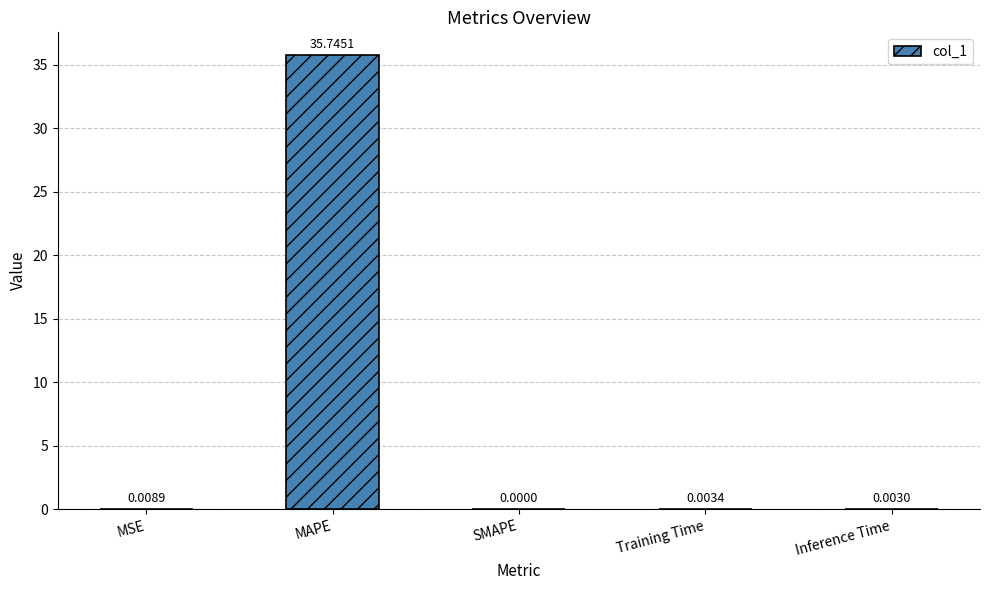

Count the number of categories in the chart.

5